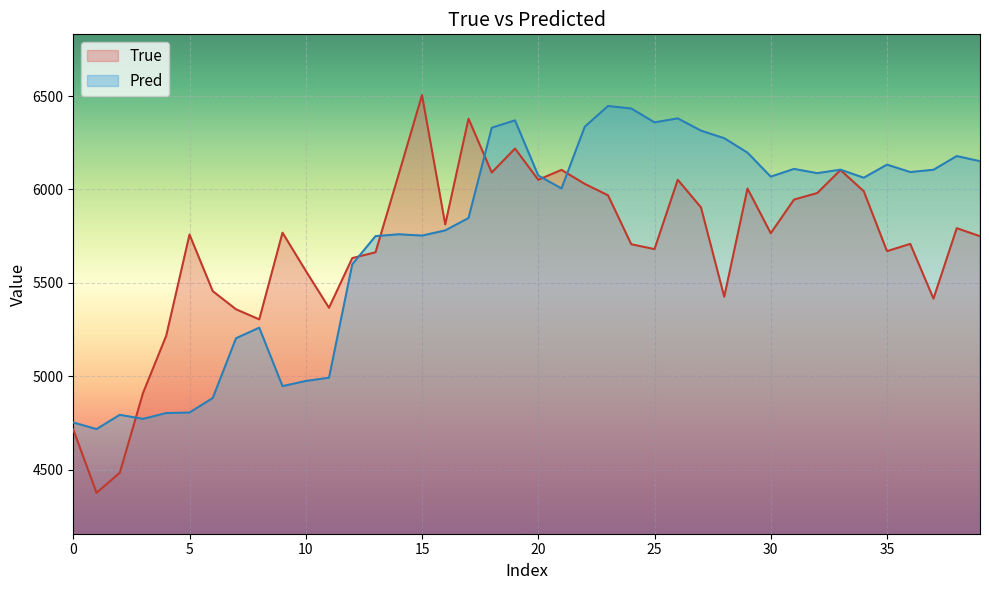

Which series has the largest total across all categories?

Pred